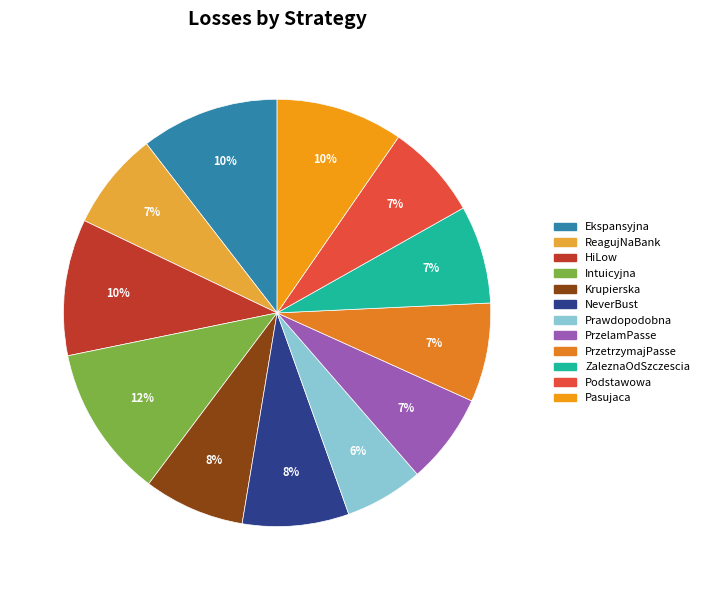

Count the number of slices in the pie.

12